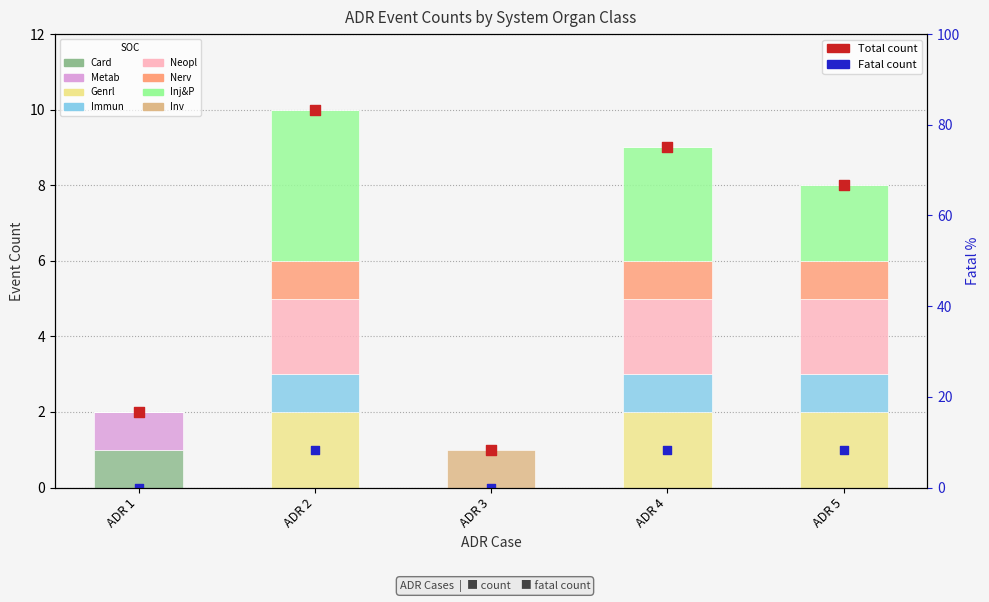

Which series has the largest total across all categories?

Total Events